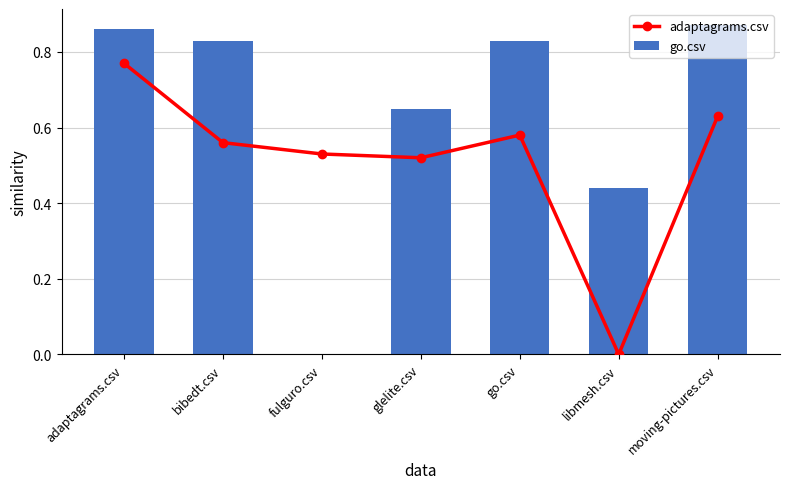

Which series has the largest range (max minus min)?

go.csv